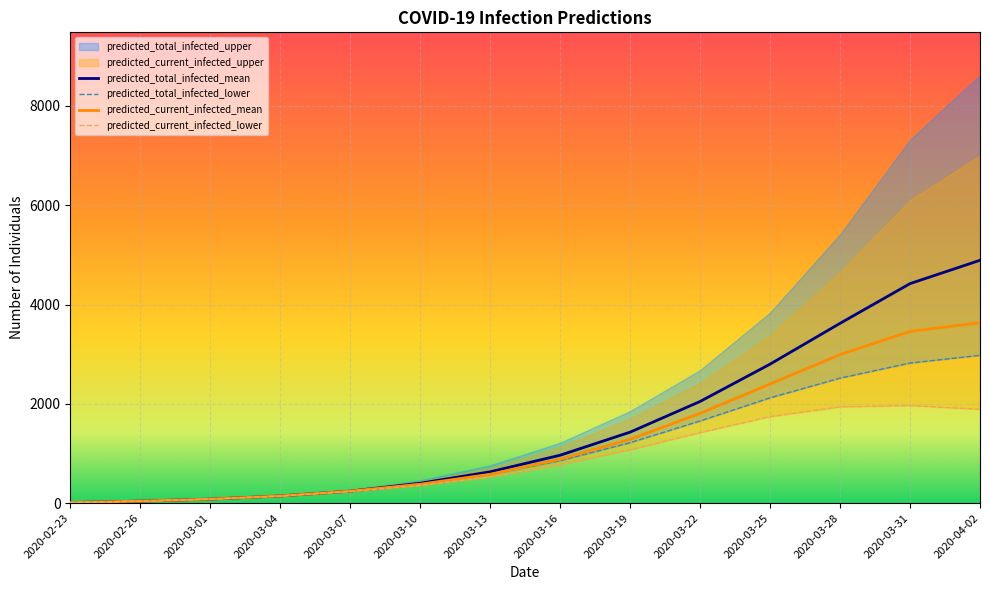

The value of predicted_total_infected_mean at 2020-03-25 is 2799. True or false?

True